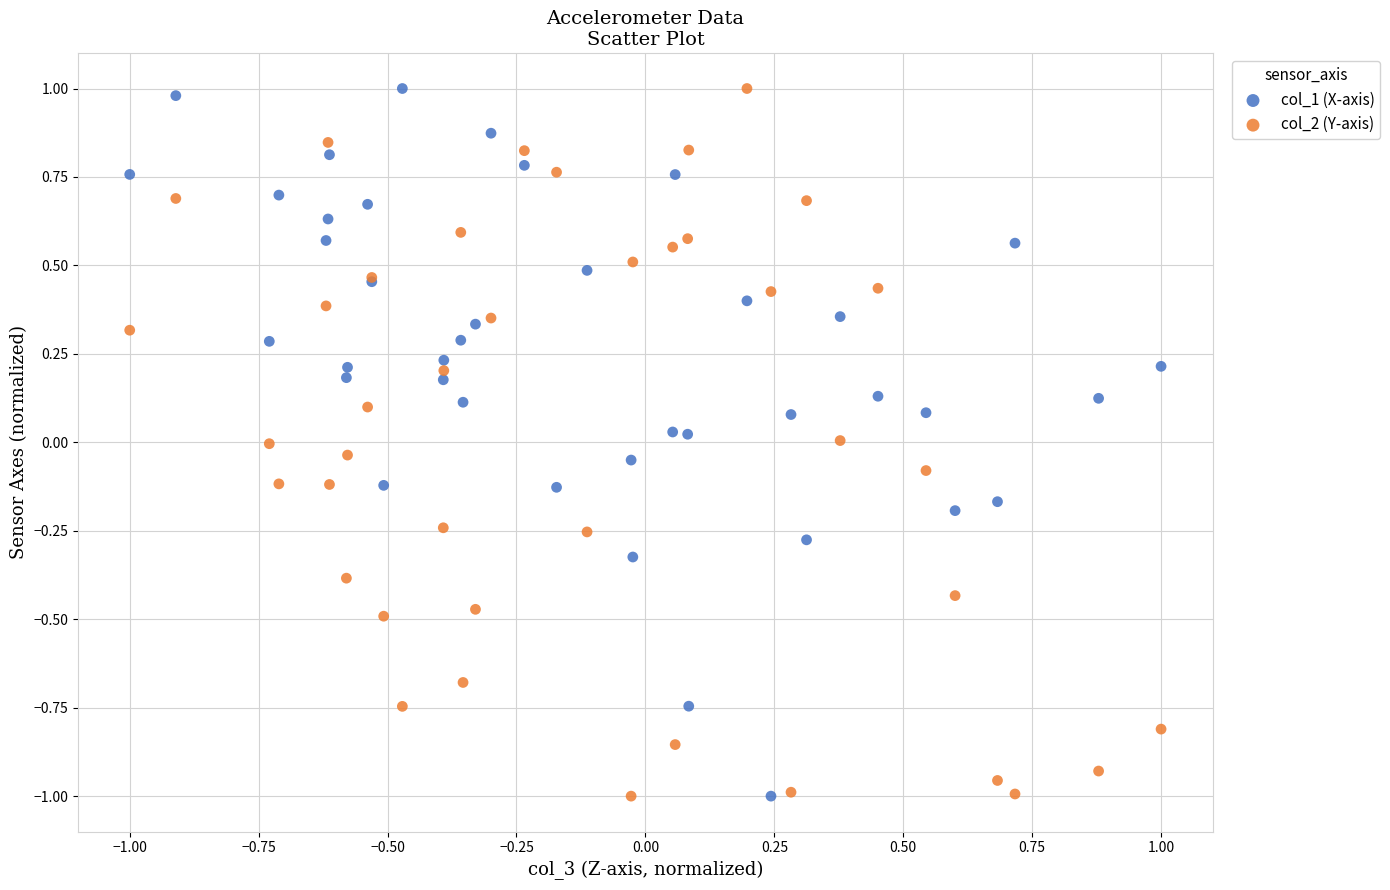

What are all the series names shown in the legend?

col_1 (X-axis), col_2 (Y-axis)